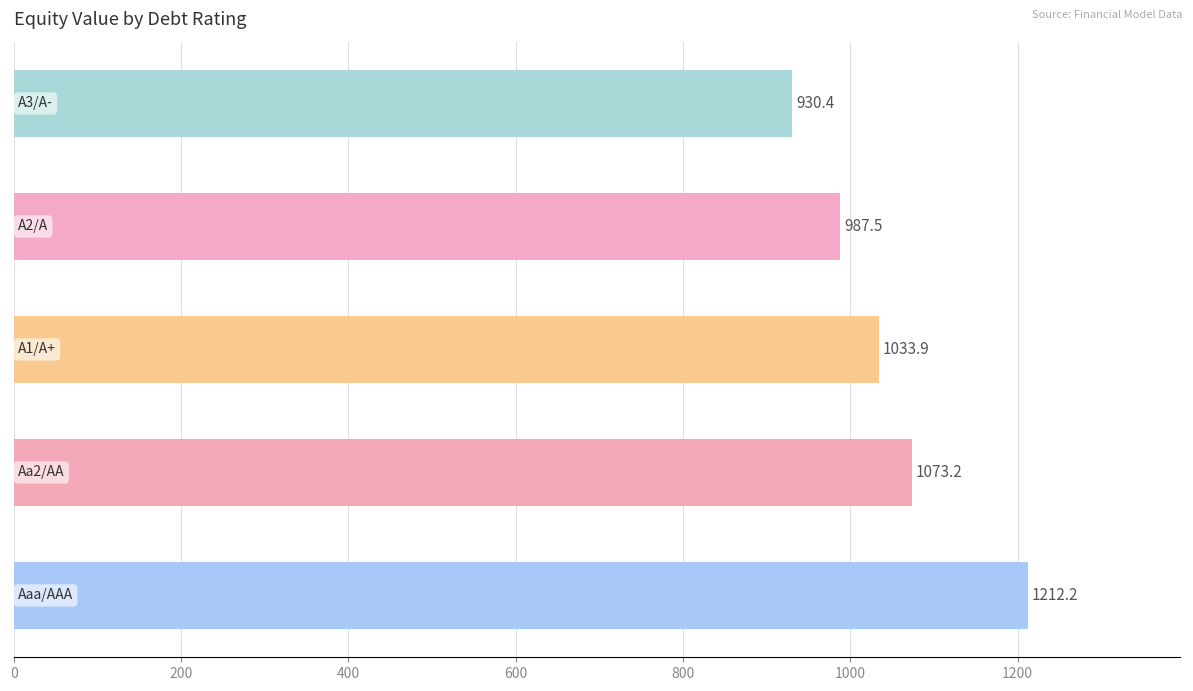

What is the difference between the maximum and minimum values?

281.8